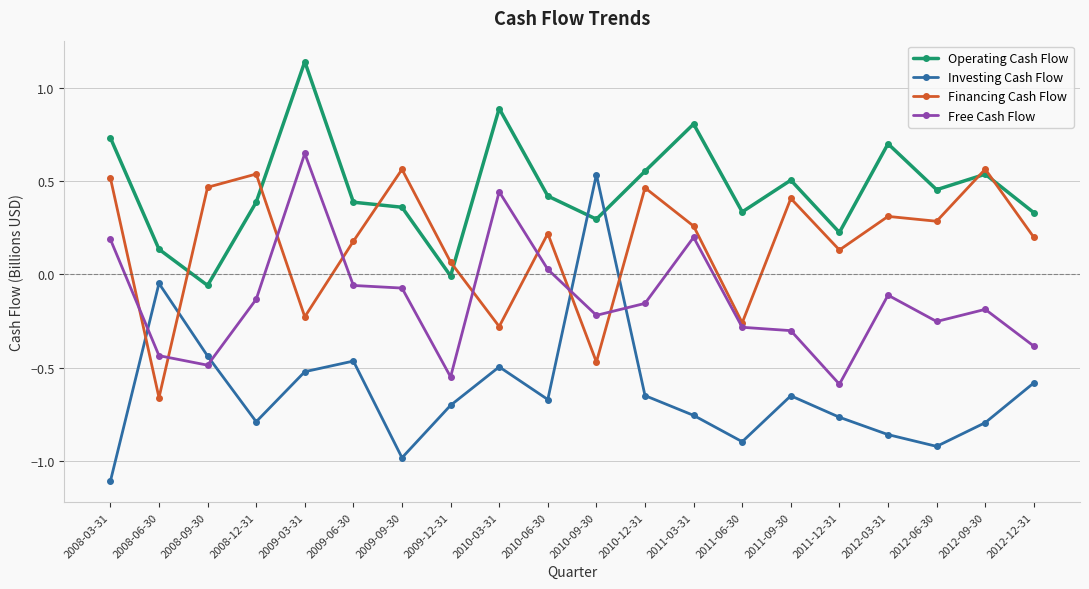

True or false: Investing Cash Flow has a value of -0.8 at 2009-03-31.

False